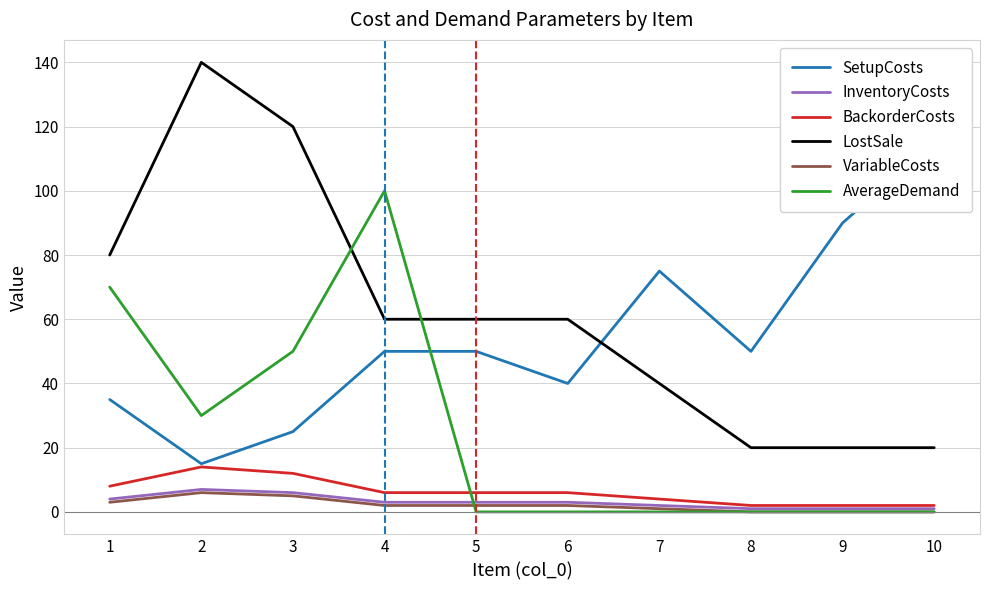

True or false: AverageDemand and SetupCosts cross at least once.

True